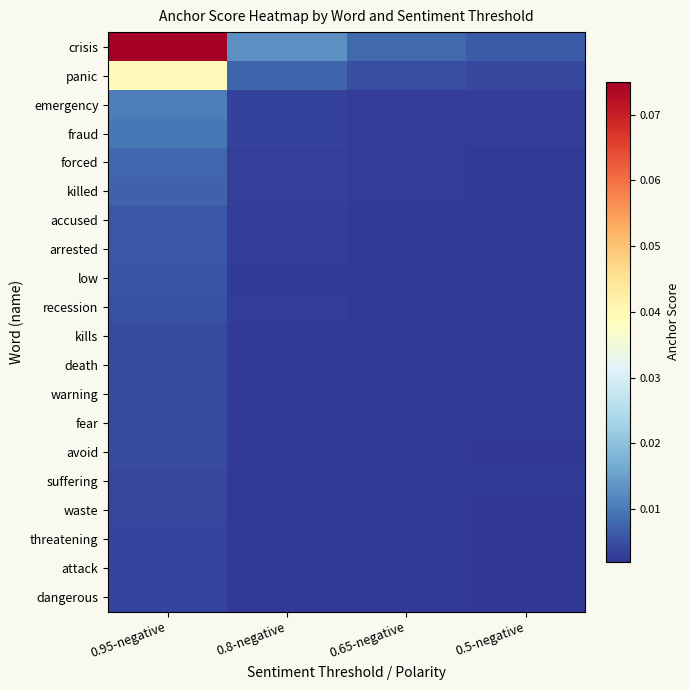

Rank the series at 0.5-negative from lowest to highest value.

attack, dangerous, threatening, avoid, waste, suffering, fear, warning, death, kills, low, recession, arrested, accused, killed, forced, fraud, emergency, panic, crisis